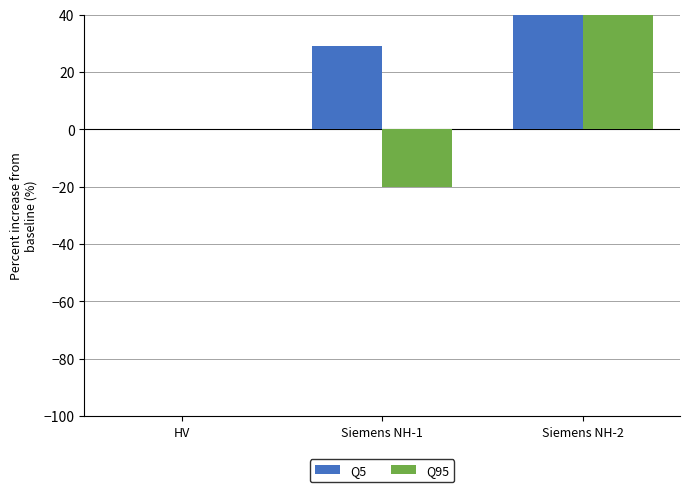

What is the highest value of the Q5 series?

626.5